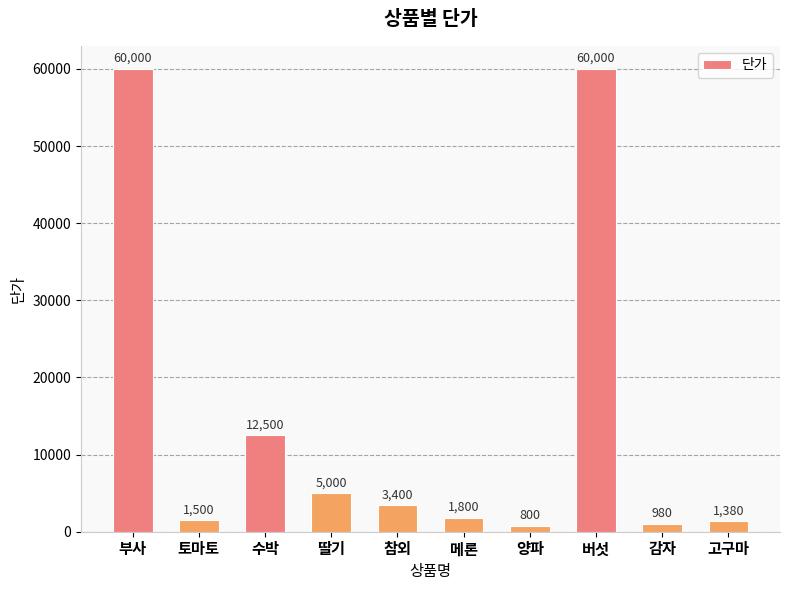

What position from the left is 참외?

5